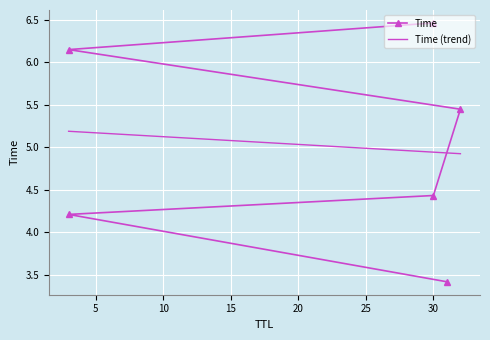

What is the value of the Time point at the 2nd from the left?

4.2